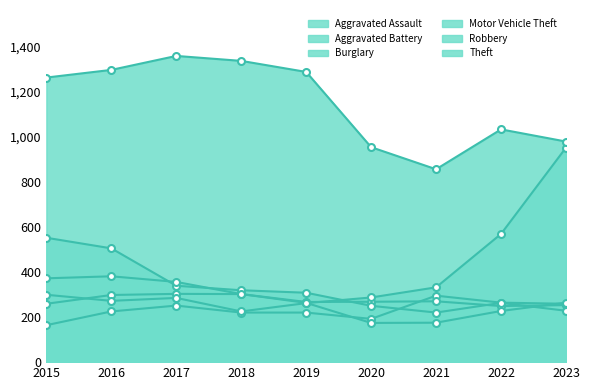

Read the Aggravated Assault value at 2018, to the nearest 5.

220